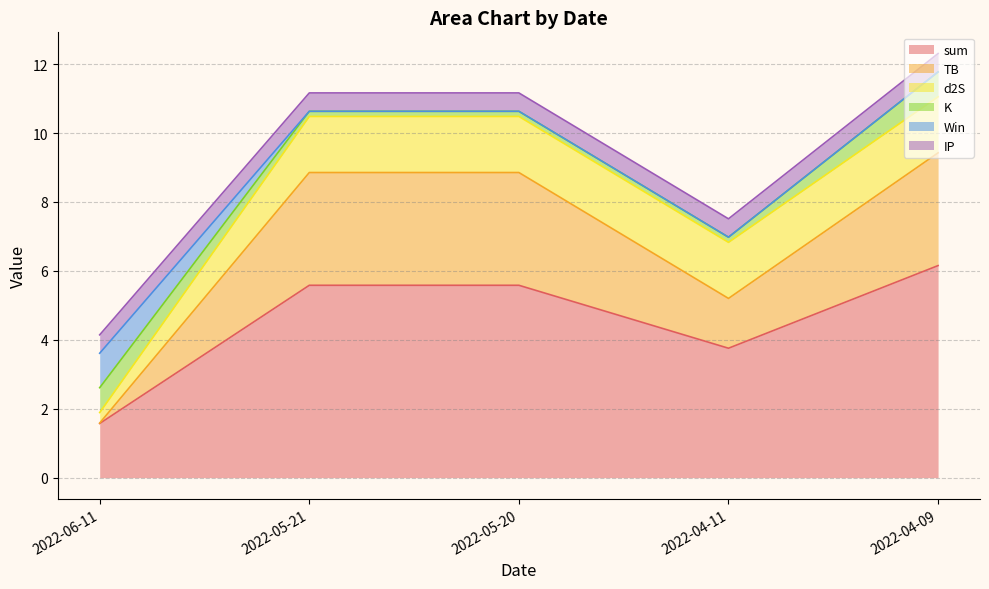

The value of K at 2022-05-20 is 0.1. True or false?

True